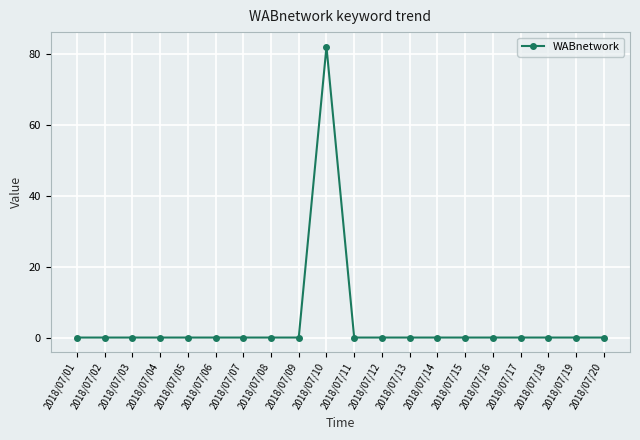

True or false: the data has more than 0 interior local peaks.

True